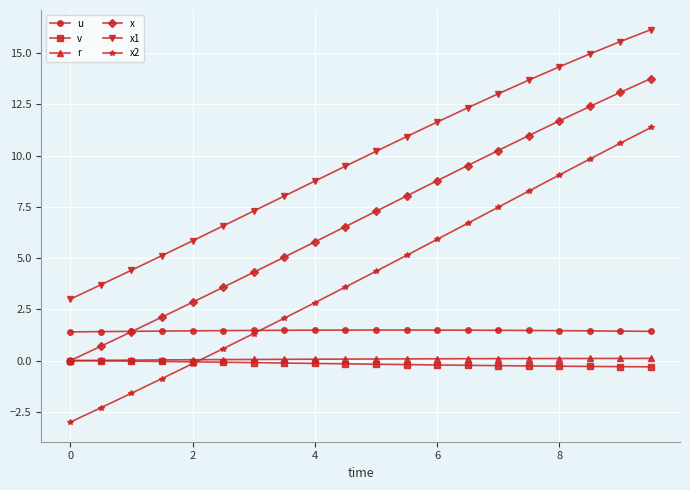

True or false: x has more than 1 interior local peaks.

False